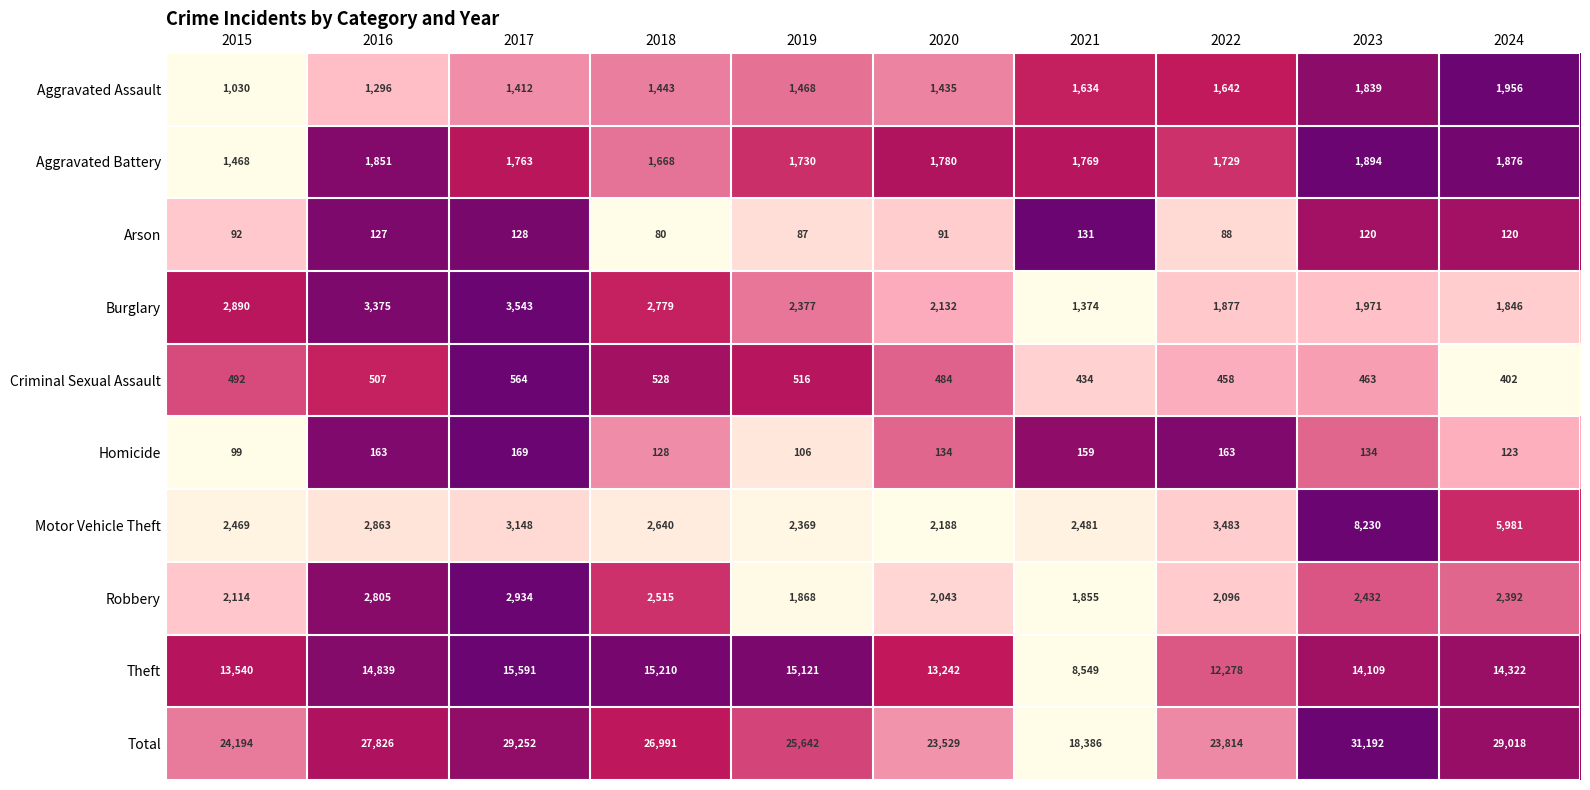

Which category has the lowest value across all series?

2018